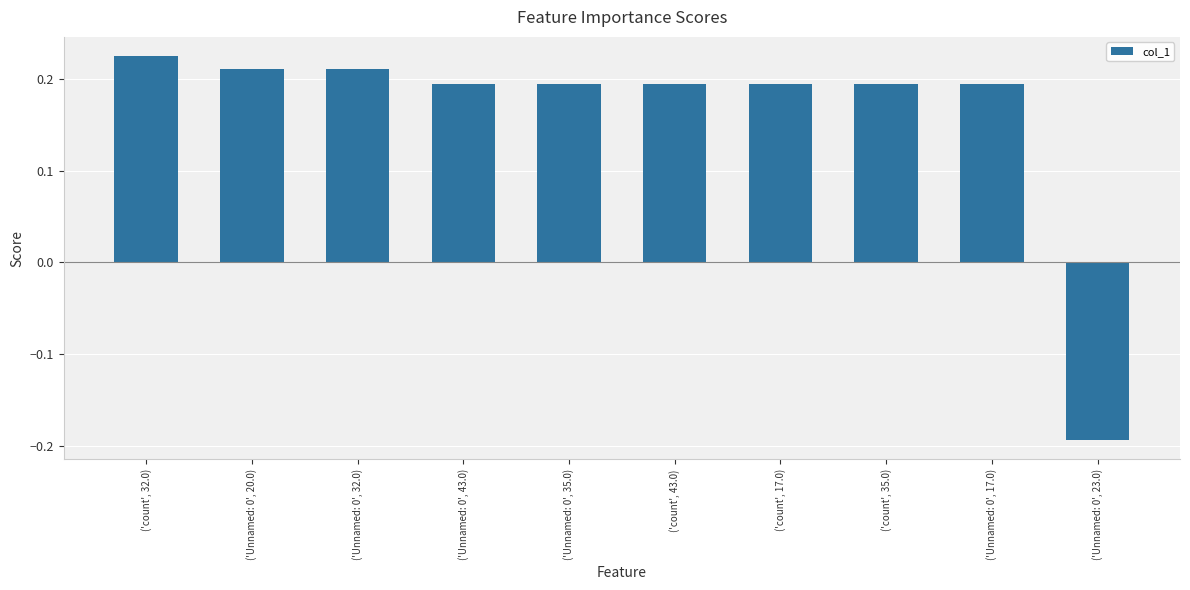

True or false: the data shows 0.1 at ('Unnamed: 0', 17.0).

False